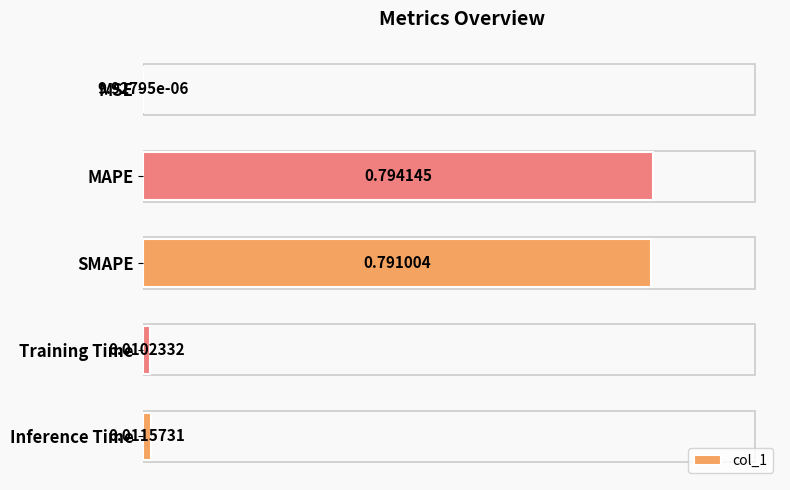

At which category does the chart reach its peak across all series?

MAPE